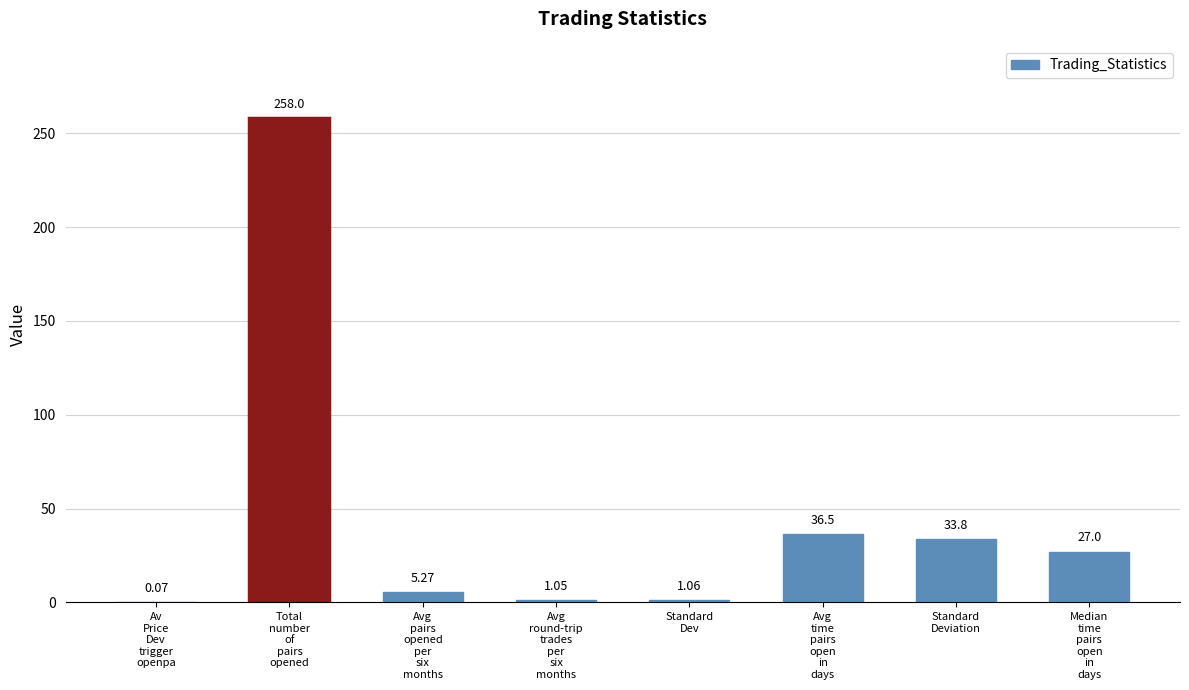

Where does the data first go above 27?

Total
number
of
pairs
opened